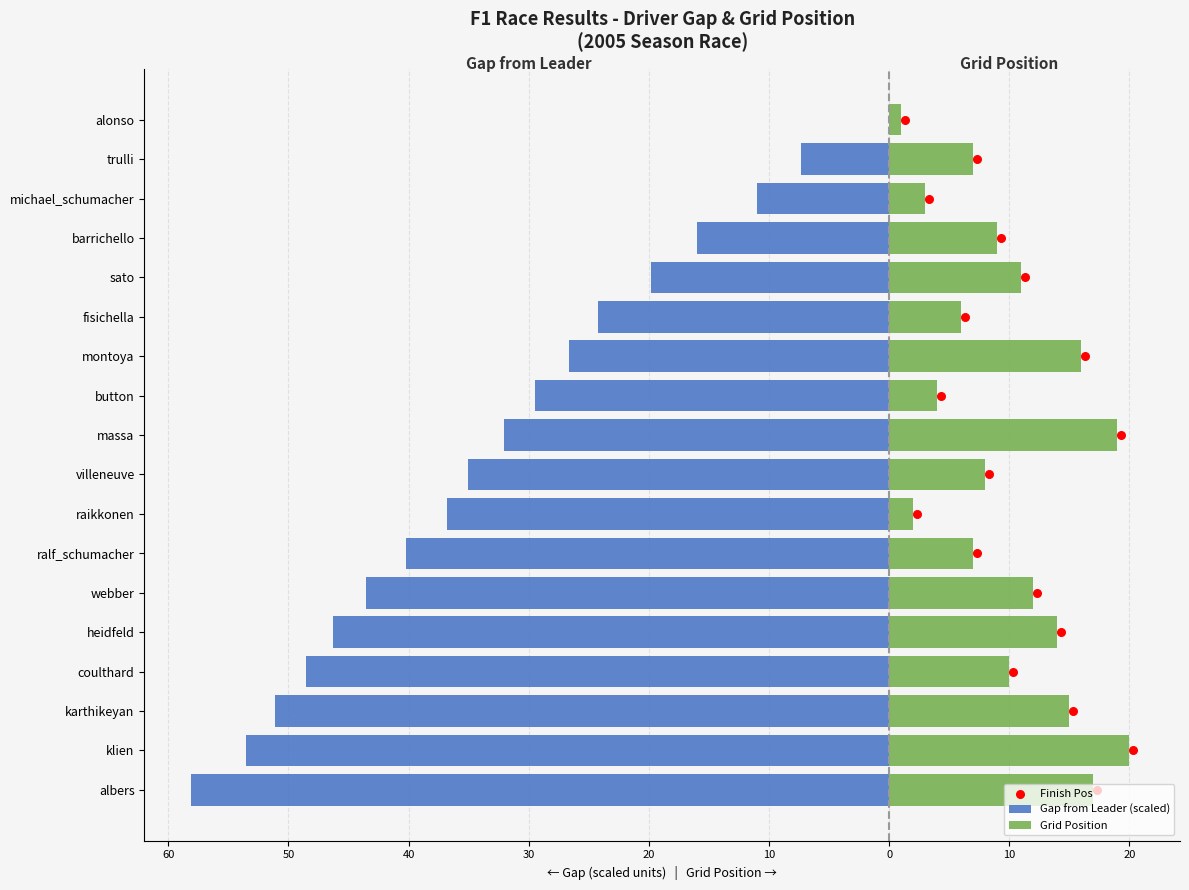

Which series has the widest spread of Y values?

Gap from Leader (scaled)